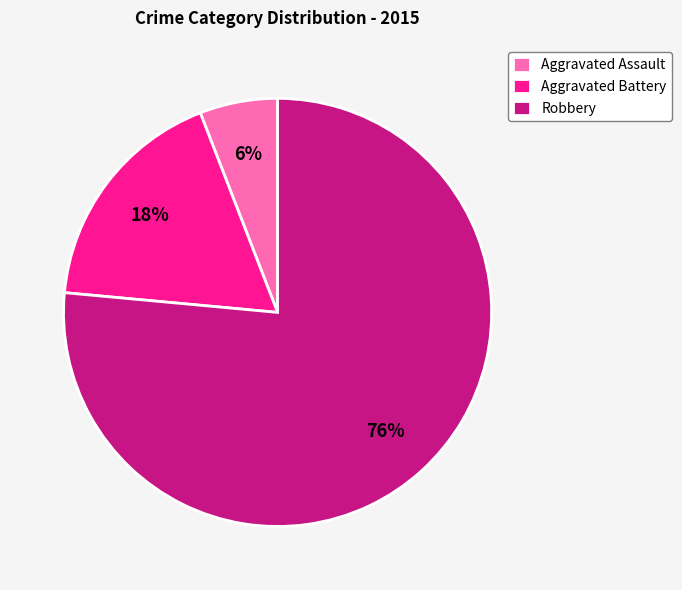

Does any single category account for the majority?

Yes